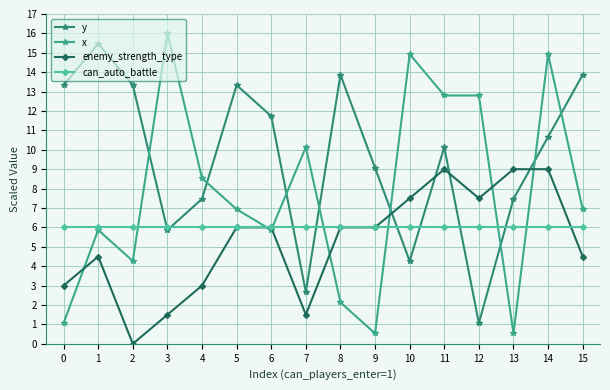

What is the maximum value shown in the chart?

16.0